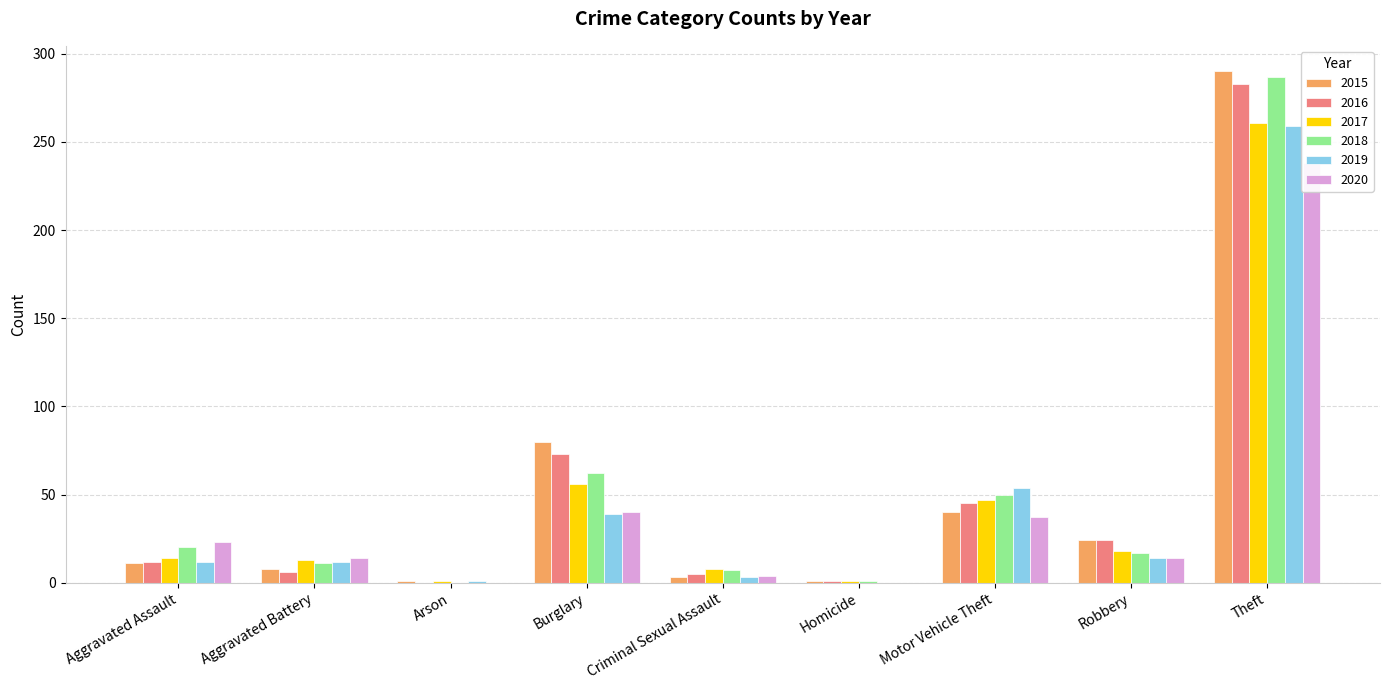

The 2017 series shows 19 at Aggravated Battery. True or false?

False